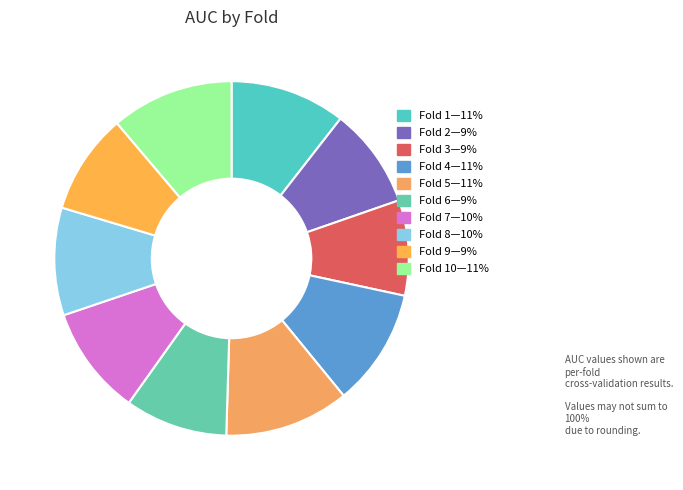

Does any single category account for the majority?

No